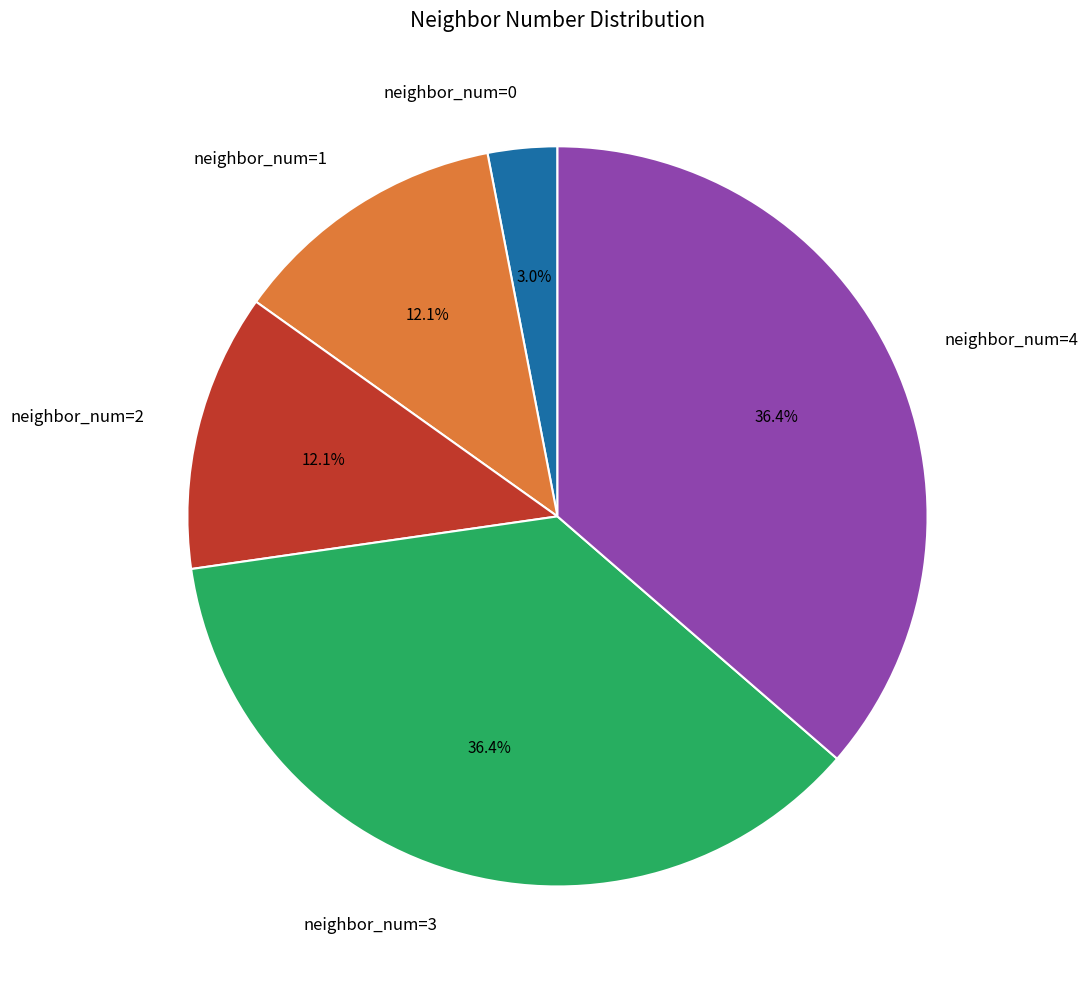

To the nearest percent, what is the average slice percentage?

20%